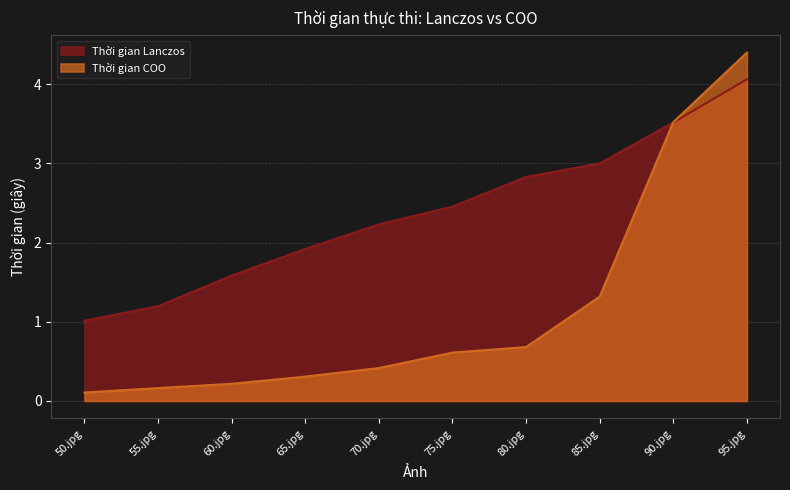

The Thời gian COO series shows 0.2 at 60.jpg. True or false?

True